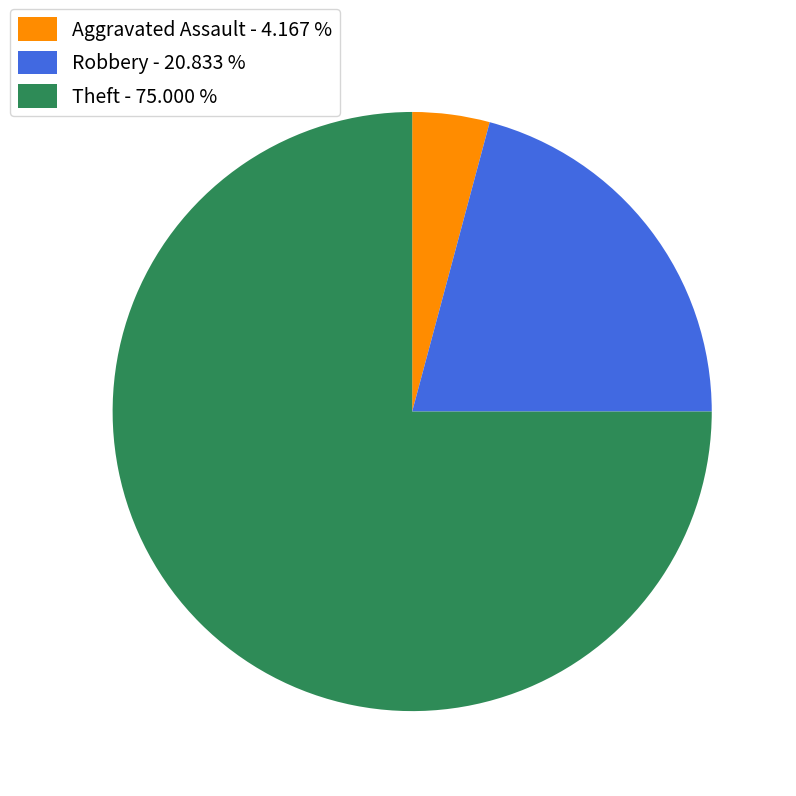

Approximately how many times larger is the value at Robbery - 20.833 % compared to Aggravated Assault - 4.167 %?

5.0